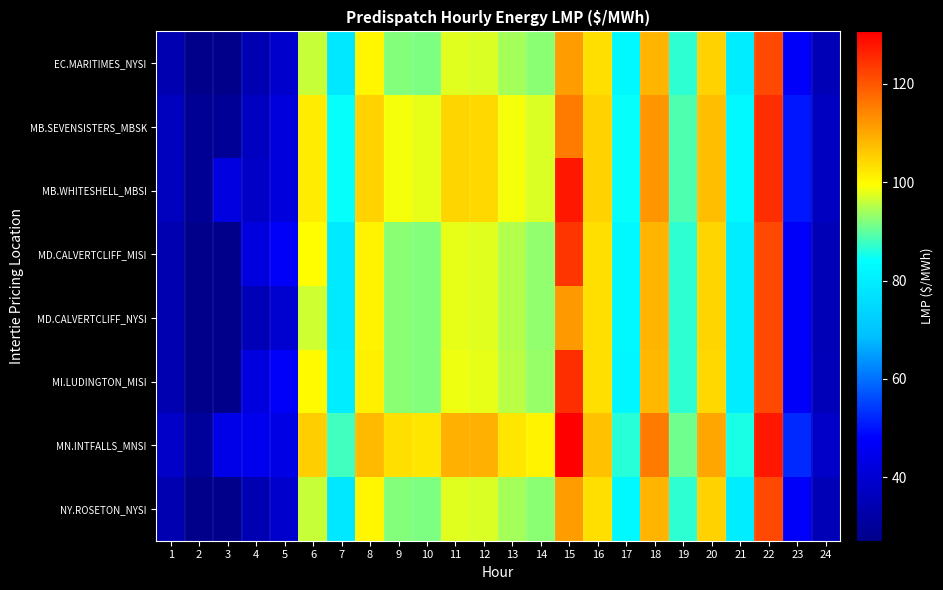

Which series has the largest total across all categories?

MN.INTFALLS_MNSI